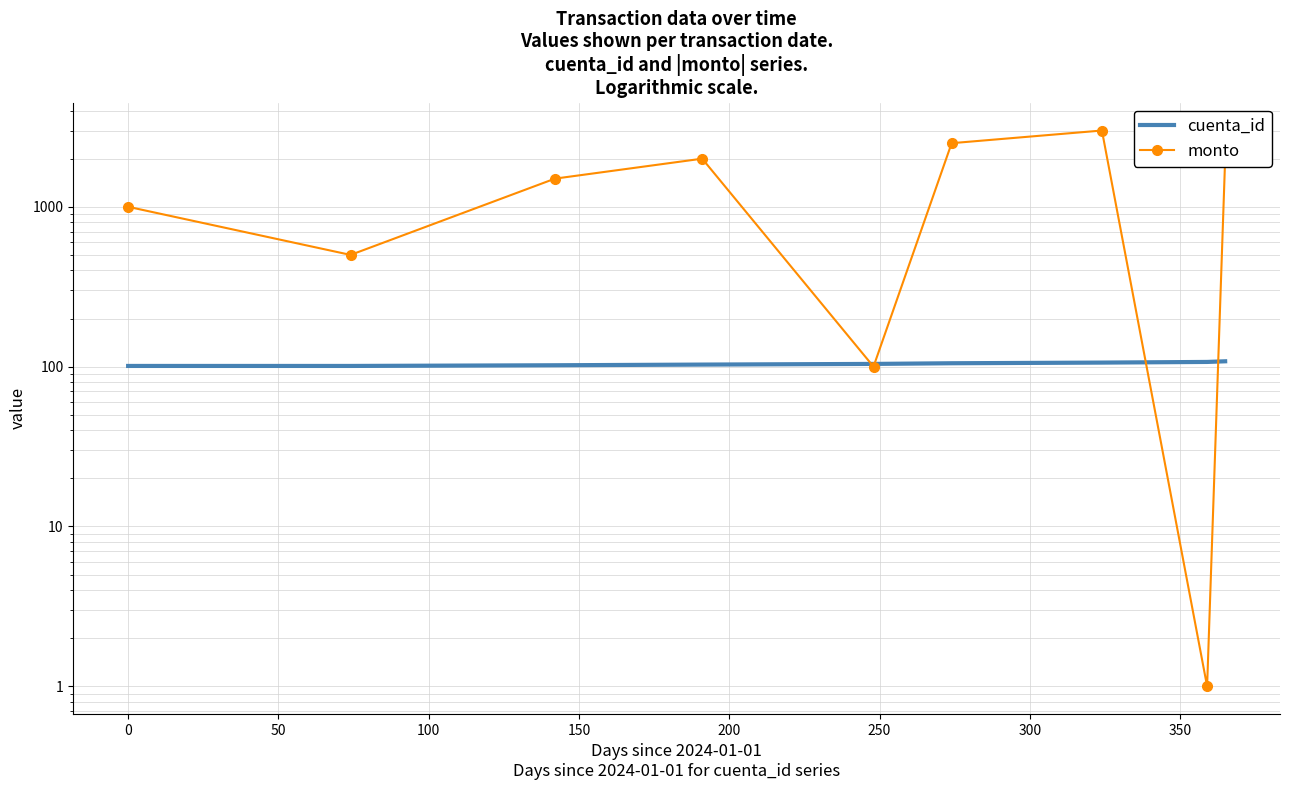

Reading left to right, what are all the values shown in this chart?

cuenta_id: 101	101	102	103	104	105	106	107	108
monto: 1000	500	1500	2000	100	2500	3000	1	2000